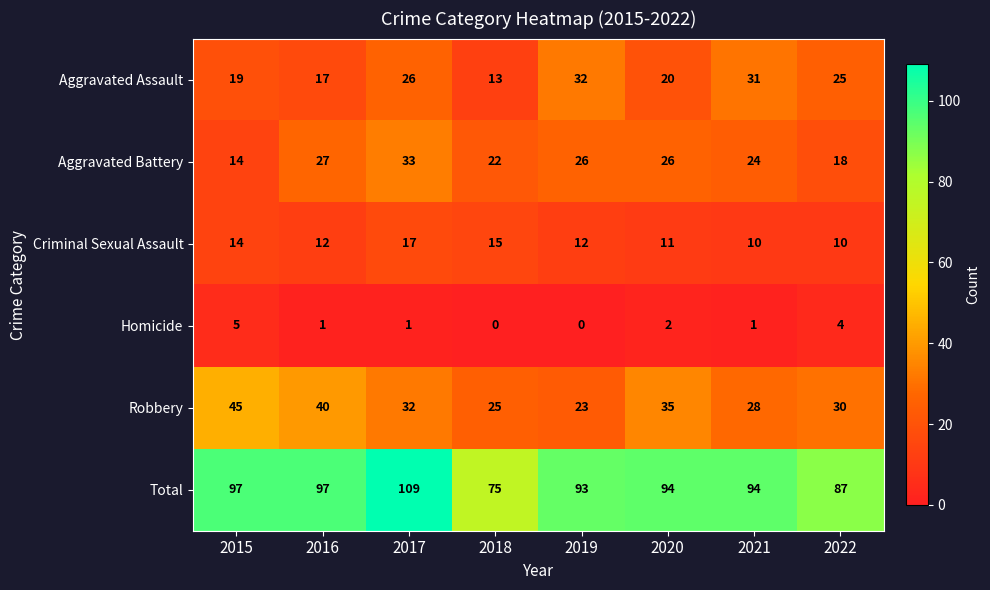

What is the difference between the highest and lowest values at 2016?

96